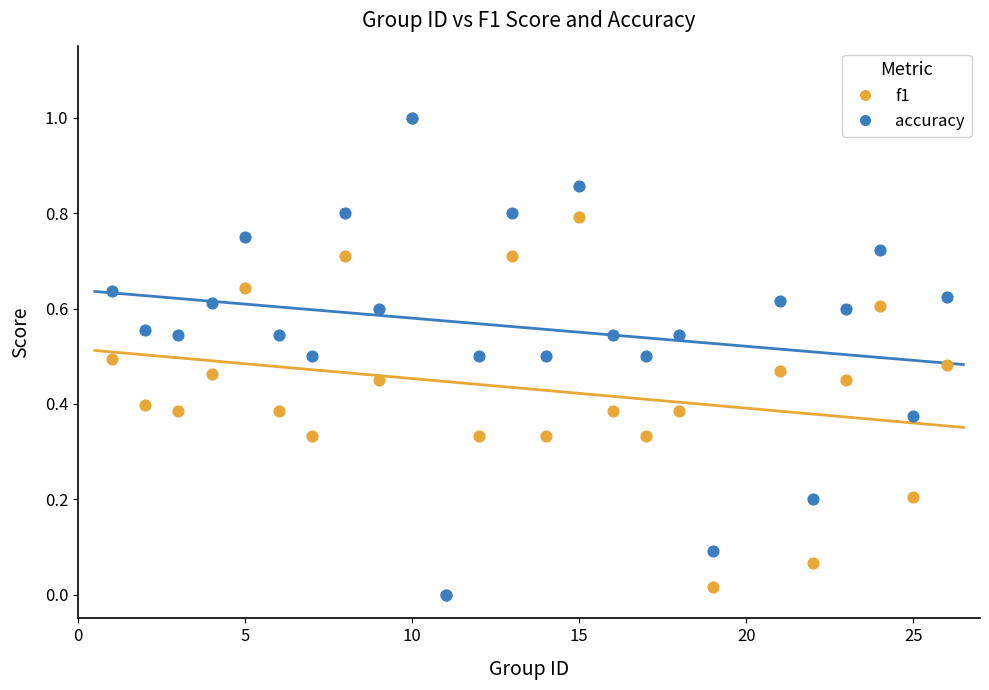

What are all the series names shown in the legend?

f1, accuracy